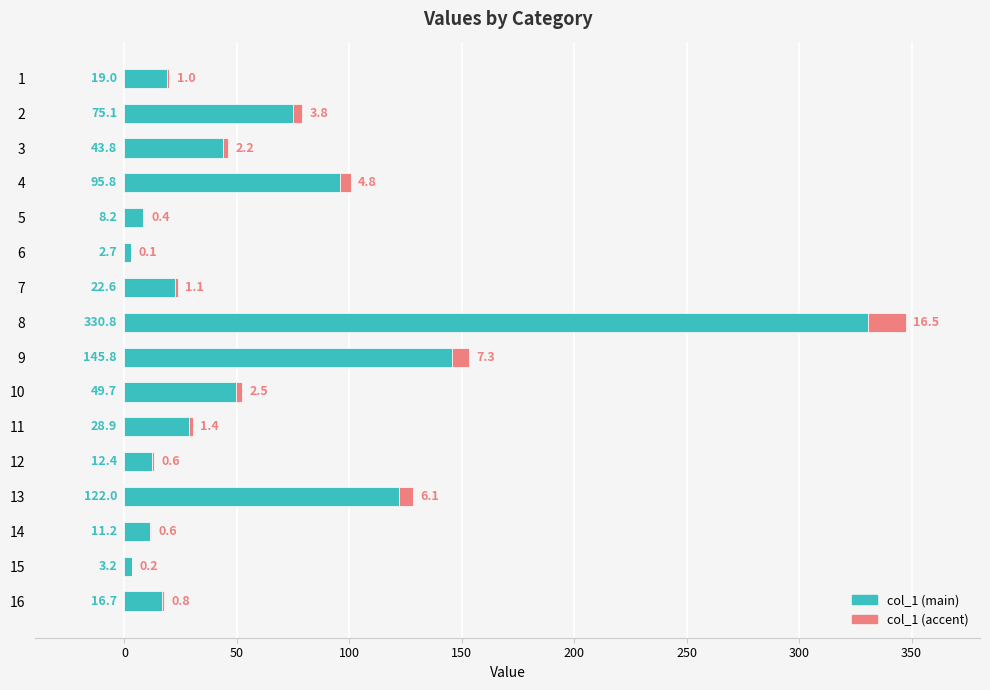

The value of col_1 (main) at 16 is 29.9. True or false?

False